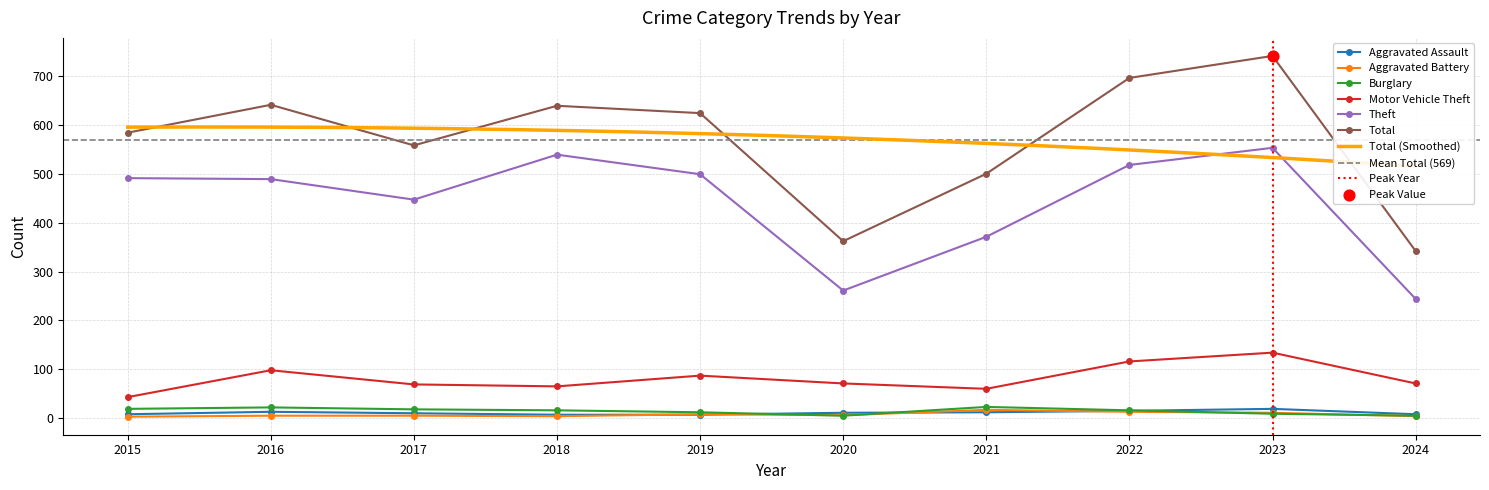

At how many categories does at least one series exceed 582?

6